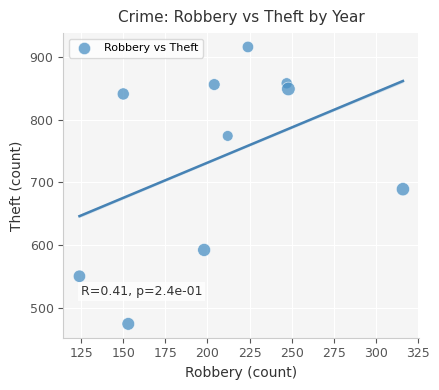

What is the average Y value?

740